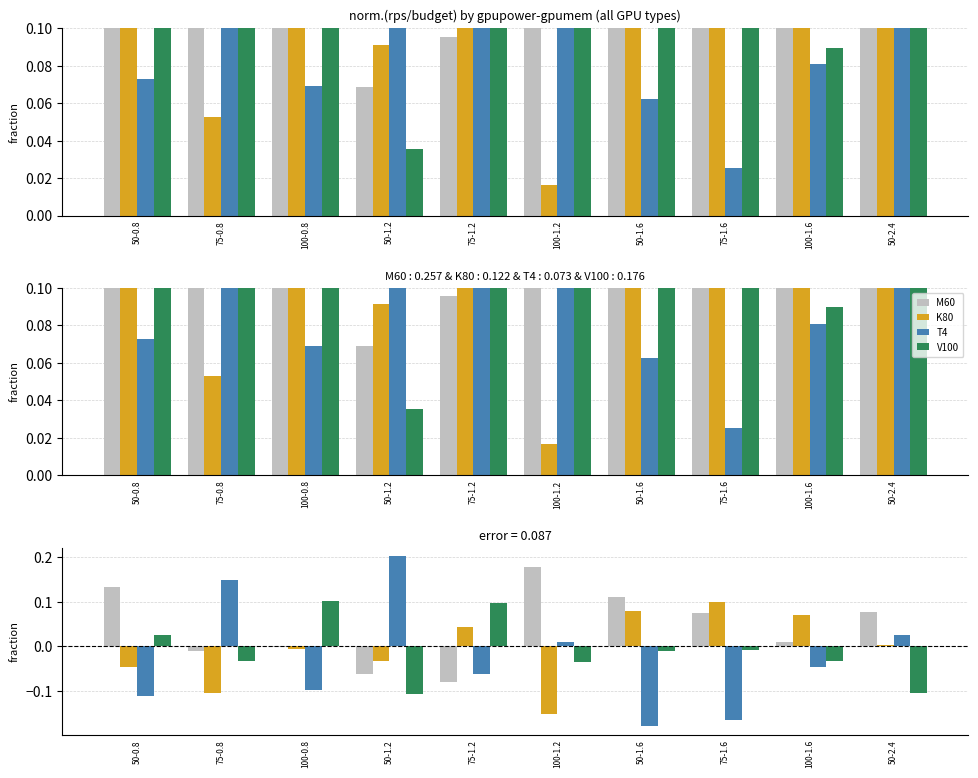

What is the difference between the maximum and minimum values in the M60 series?

0.3